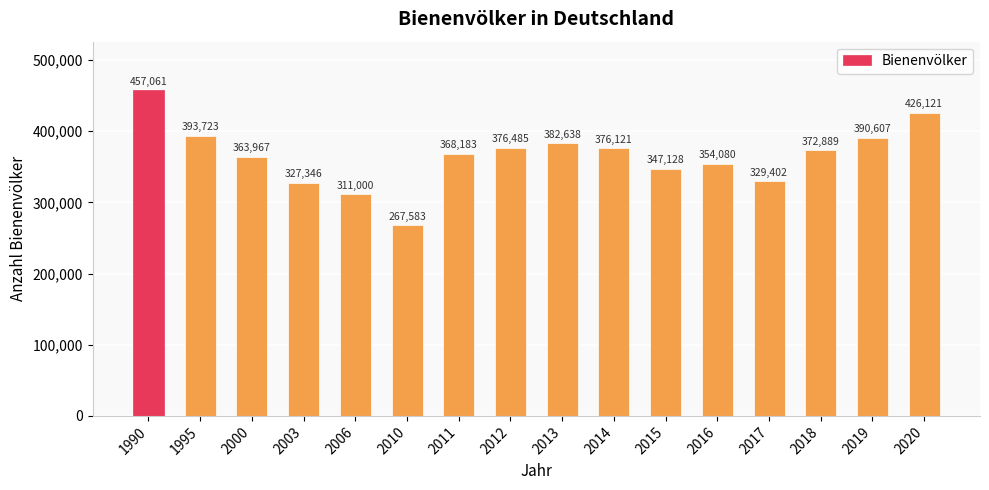

At which category does the chart reach its peak across all series?

1990